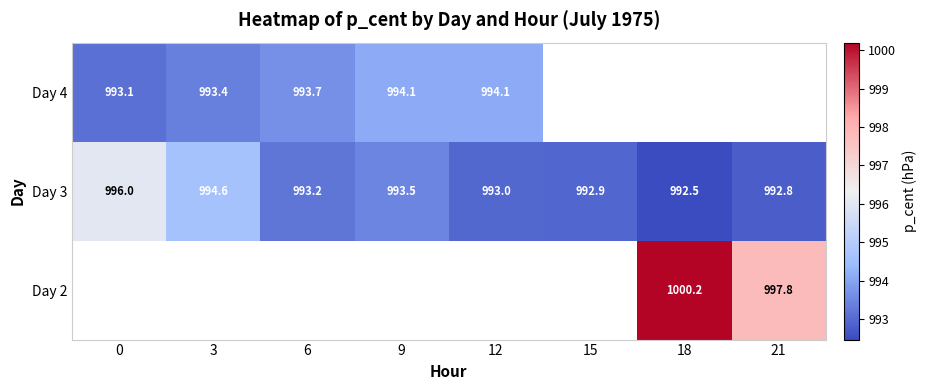

The Day 3 series shows 996.0 at 0. True or false?

True